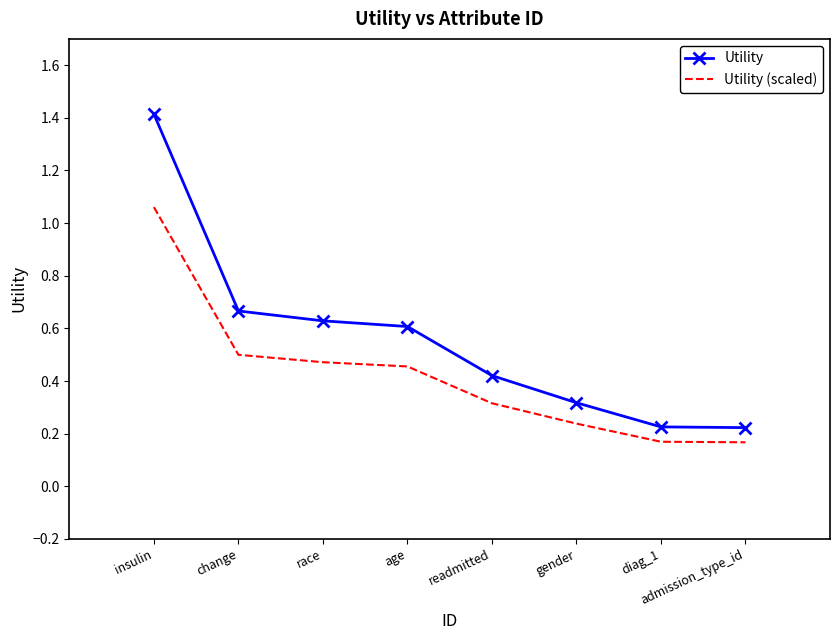

True or false: Utility and Utility (scaled) cross at least once.

False